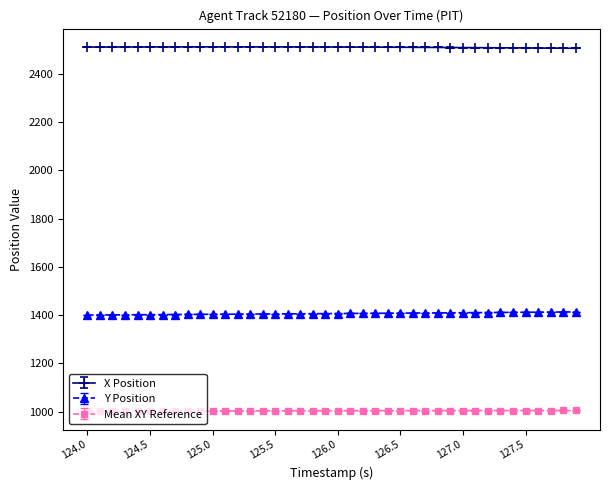

What is the value of the Y Position point at the 33rd from the left?

1410.7